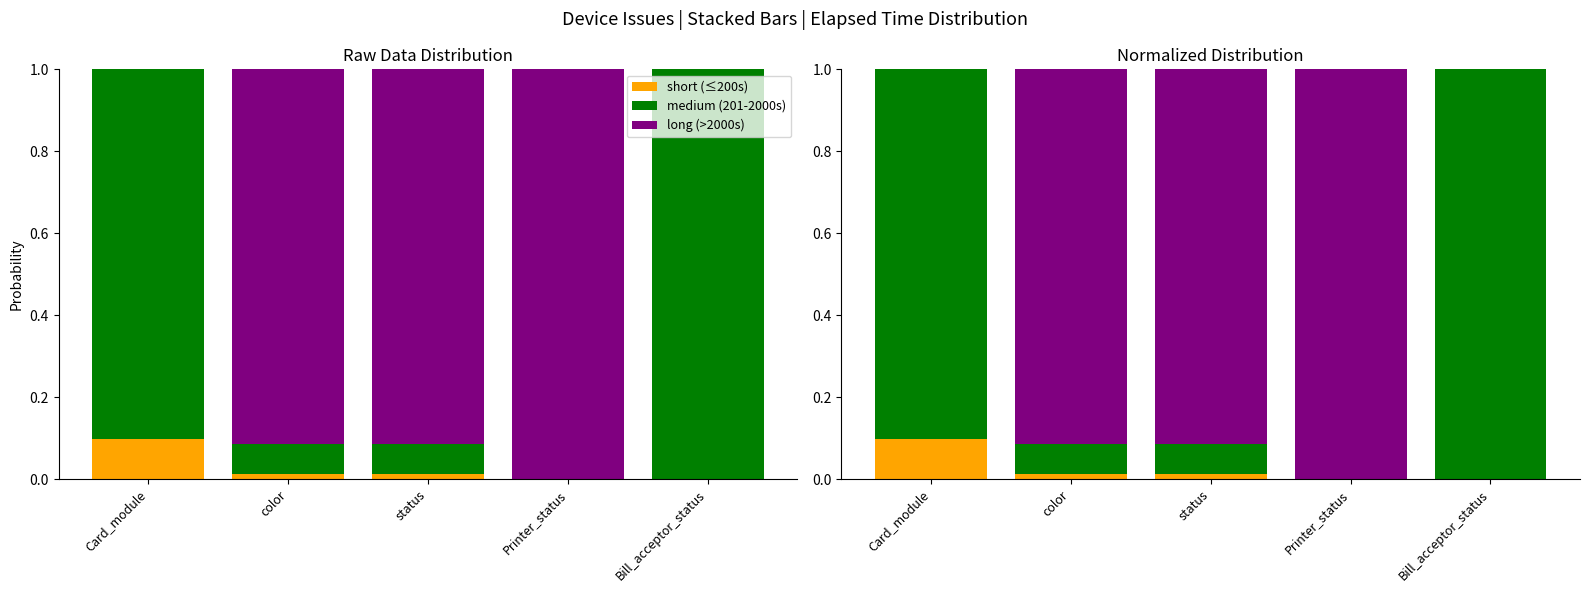

What is the label of the 3rd bar from the left?

status